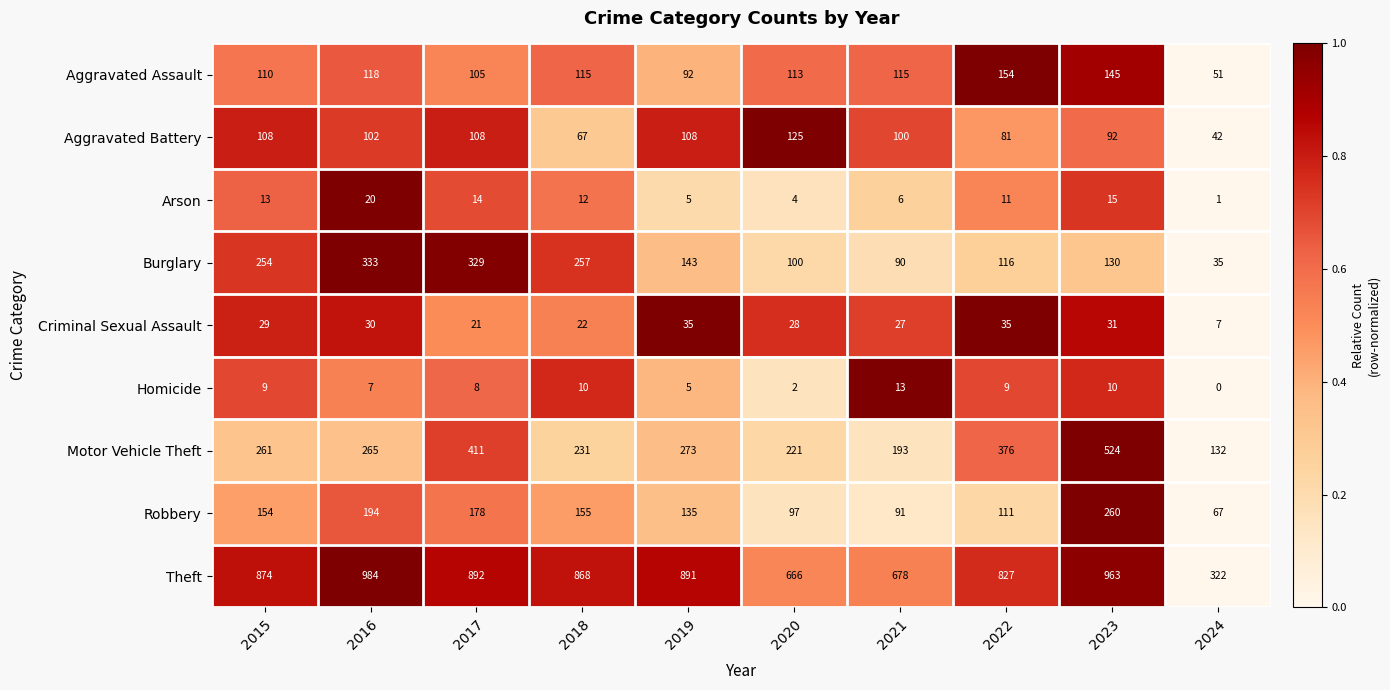

Which series has the widest spread of values?

Theft